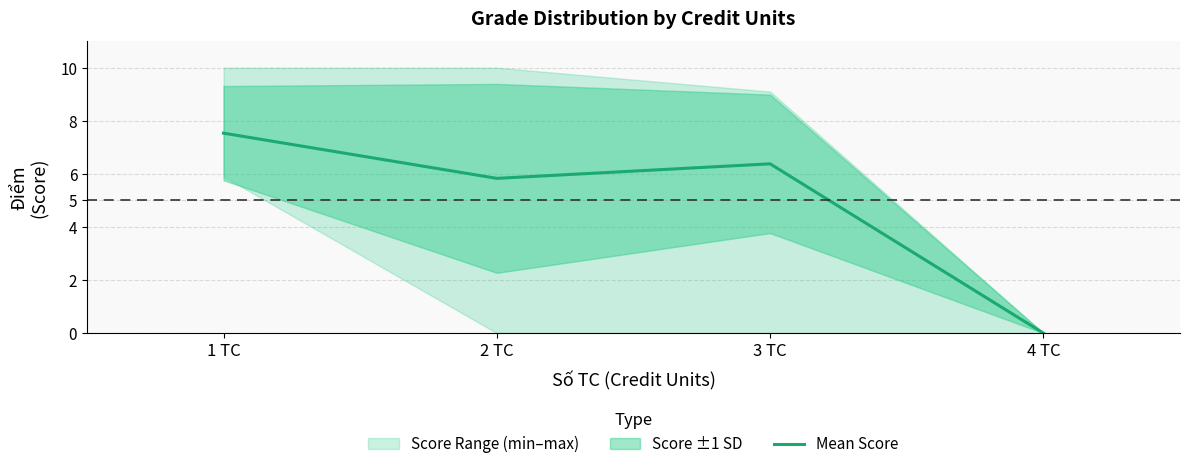

Reading left to right, transcribe all the data shown in this chart.

1 TC=7.5	2 TC=5.8	3 TC=6.4	4 TC=0.0